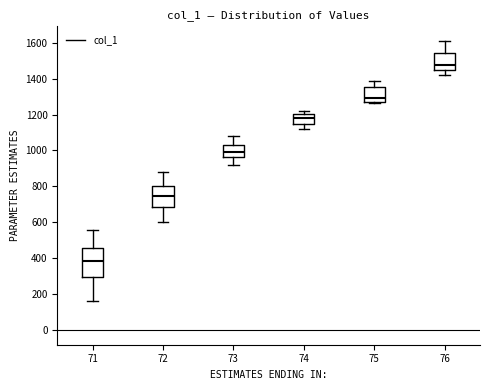

Reading left to right, transcribe this box plot: for each box, give where its median line is, the range the box spans, and where its two whiskers end, as read against the y-axis. The values are not printed on the chart, so give them approximately, as read against the axis.

71: median 380, box 300 to 460, whiskers 160 to 560
72: median 740, box 680 to 800, whiskers 600 to 880
73: median 1000, box 960 to 1040, whiskers 920 to 1080
74: median 1180, box 1140 to 1200, whiskers 1120 to 1220
75: median 1300, box 1260 to 1360, whiskers 1260 to 1380
76: median 1480, box 1460 to 1540, whiskers 1420 to 1620